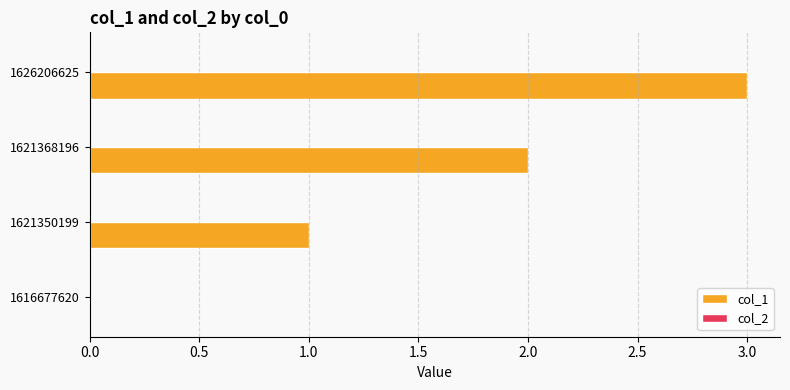

Is it true that the value at 1621368196 is 3?

False